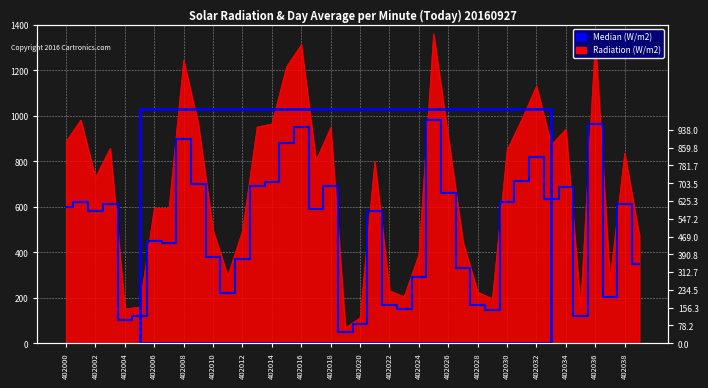

How many values are below 590?

20